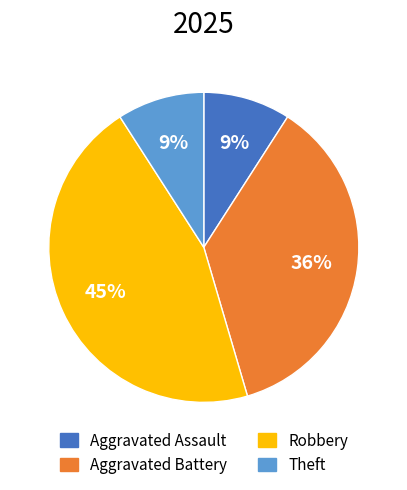

Is there any slice that represents more than half of the pie?

No